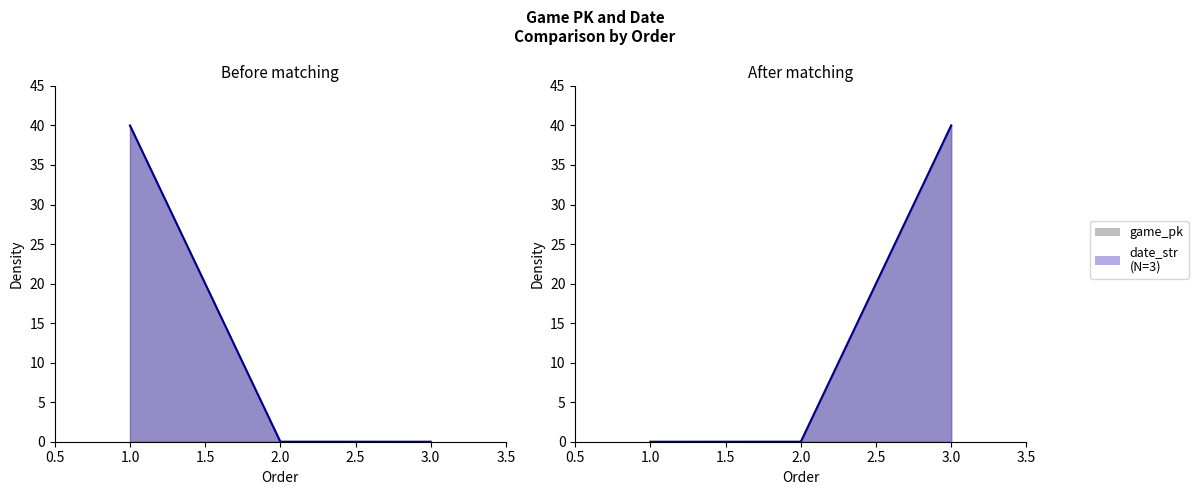

How many distinct data groups are displayed?

2